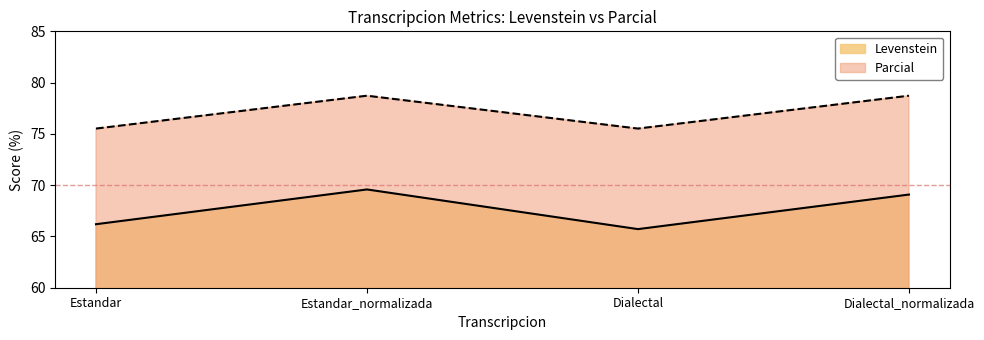

What is the label of the 3rd point from the right?

Estandar_normalizada